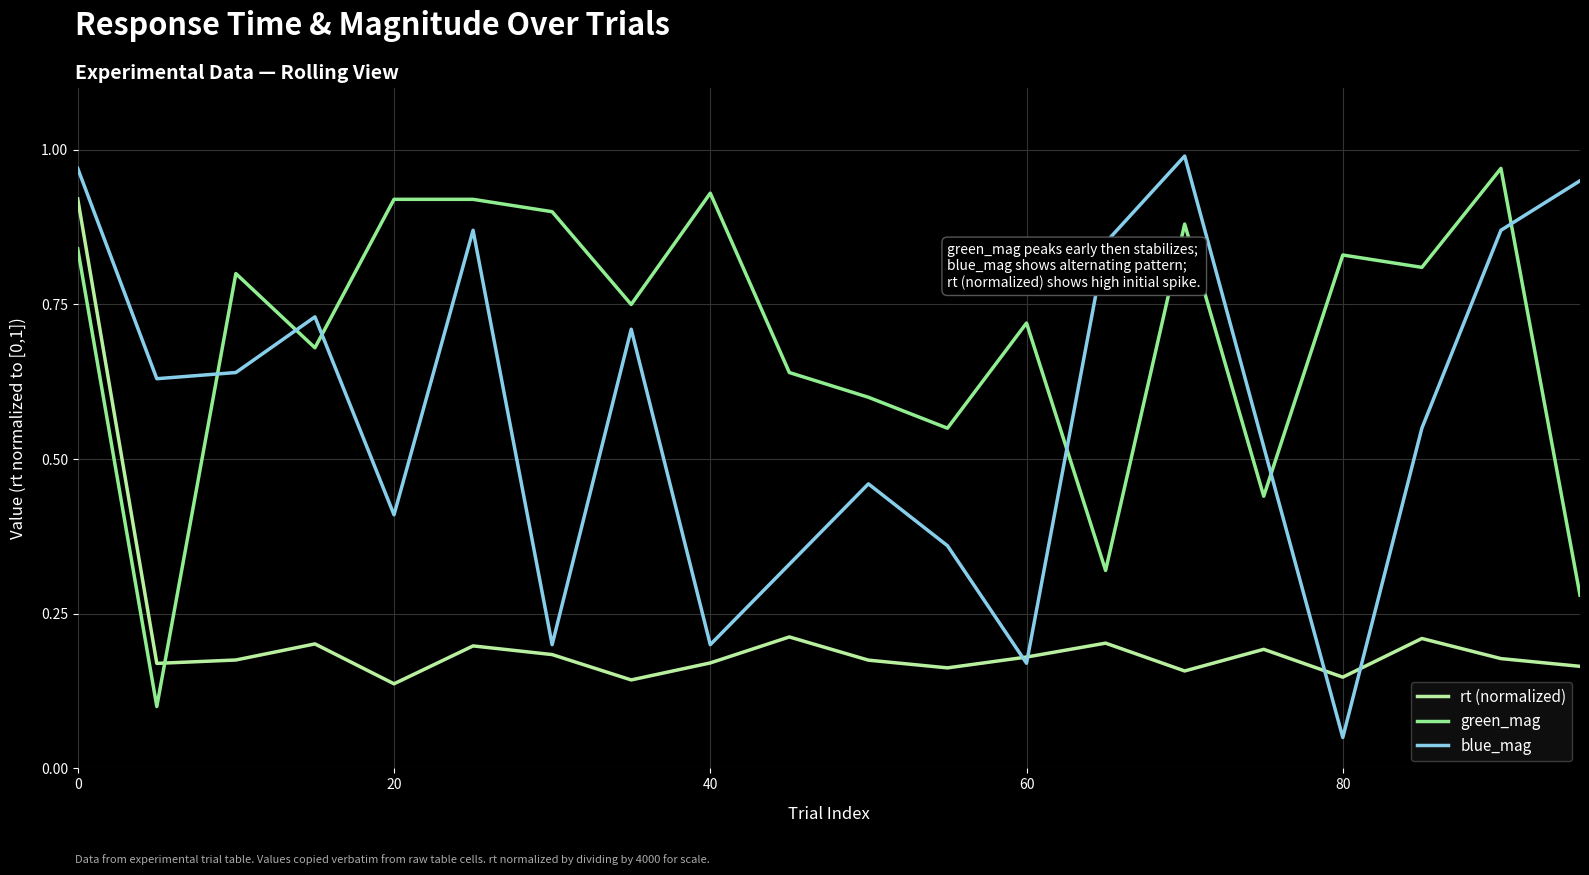

Rank the series by their maximum value, from highest to lowest.

blue_mag, green_mag, rt (normalized)